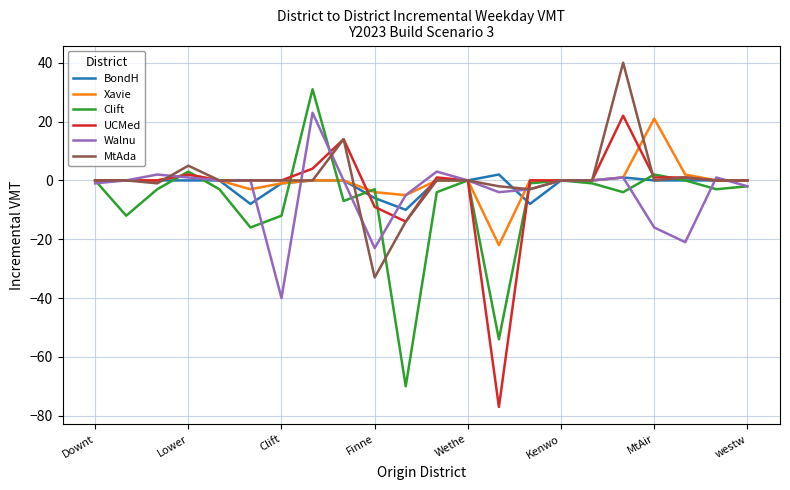

What is the greatest value displayed?

40